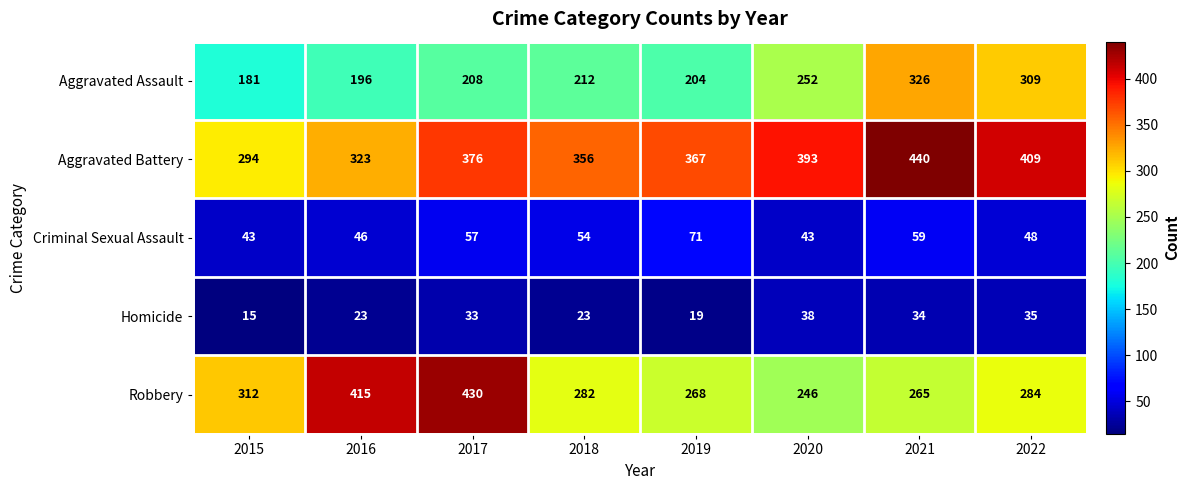

The Robbery series shows 616 at 2016. True or false?

False